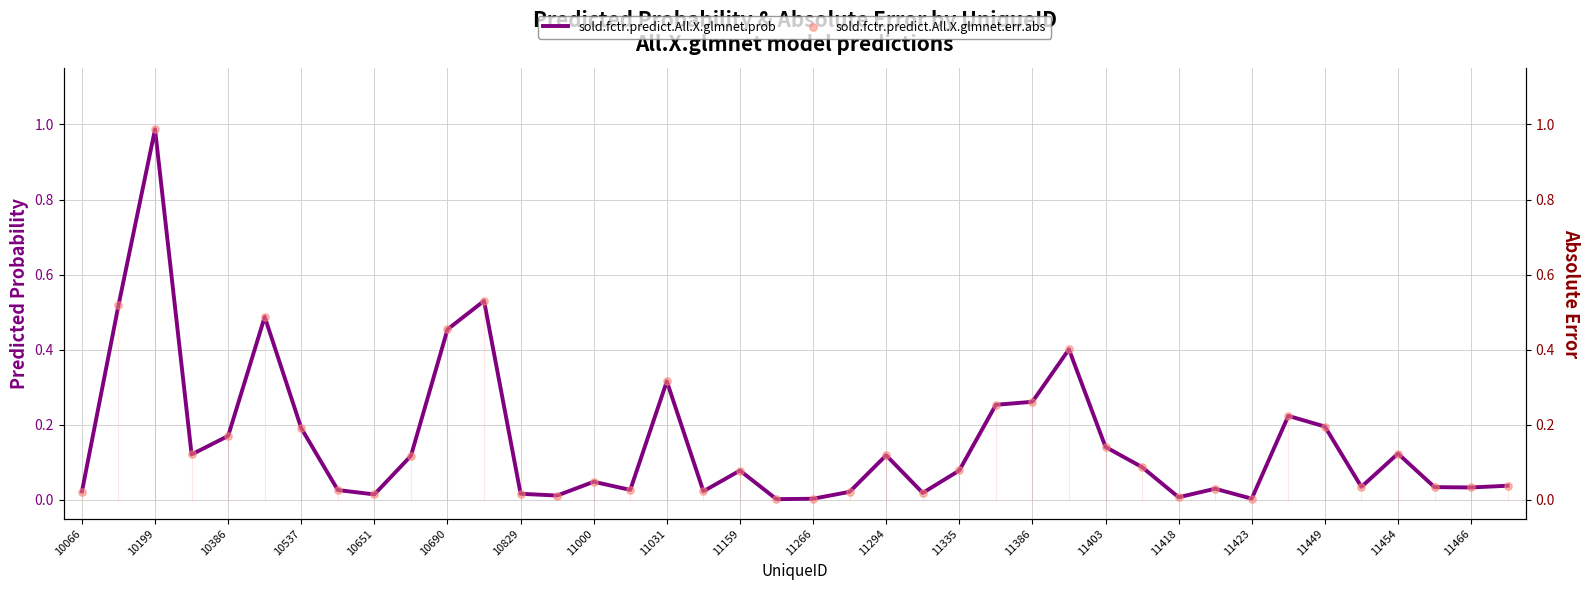

Which series contains the lowest Y value?

sold.fctr.predict.All.X.glmnet.prob